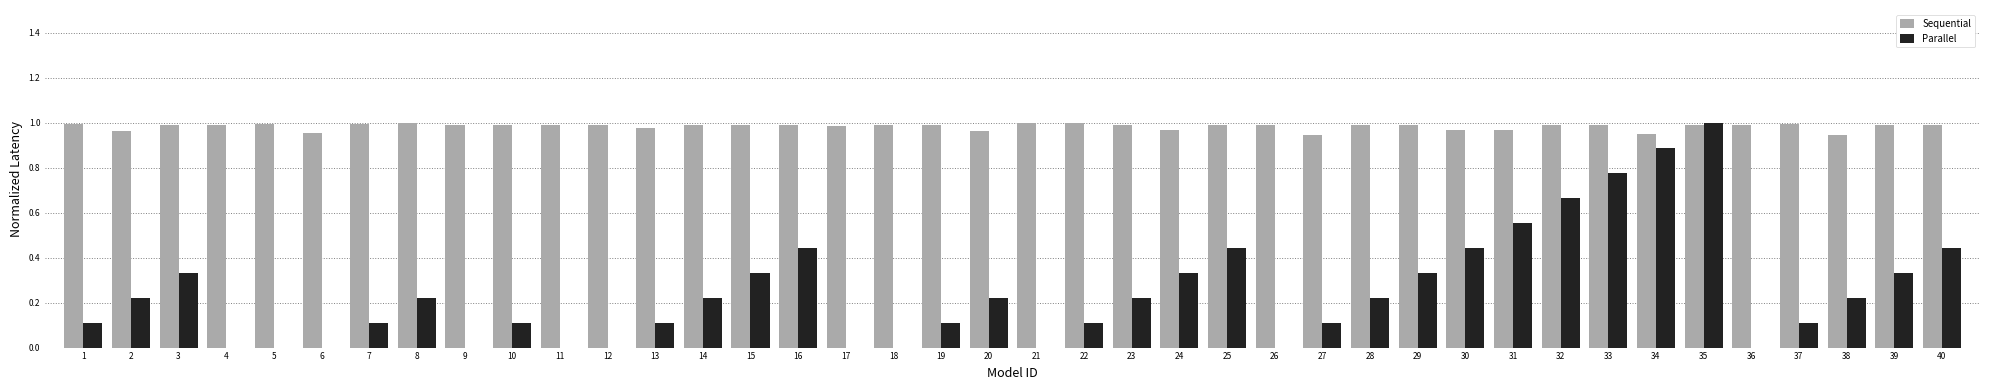

What is the total value across all series at 14?

1.2